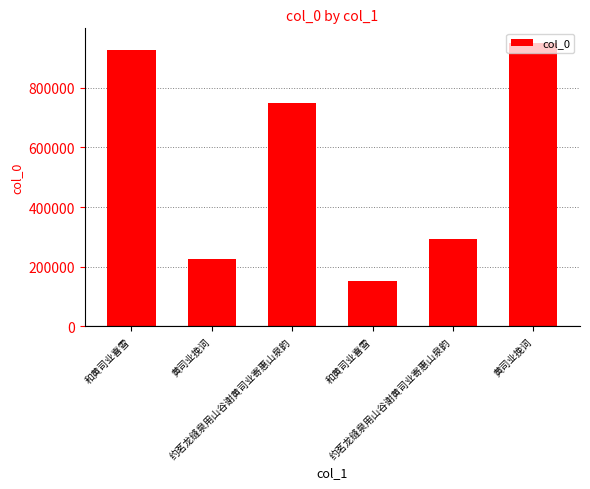

Does the chart contain stacked bars?

No